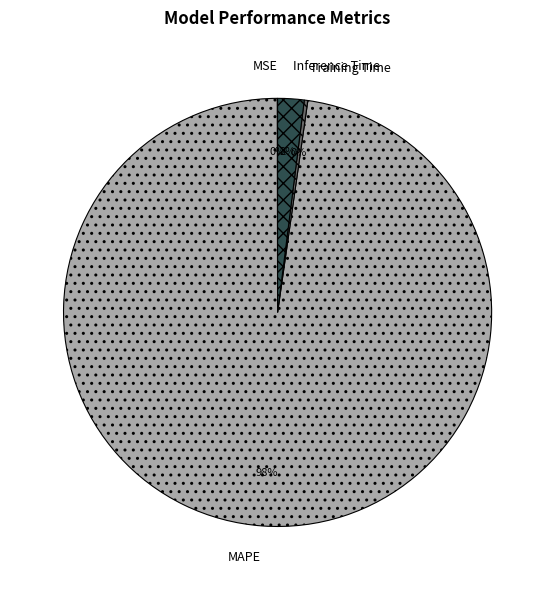

What percentage is the MAPE slice, to the nearest percent?

98%